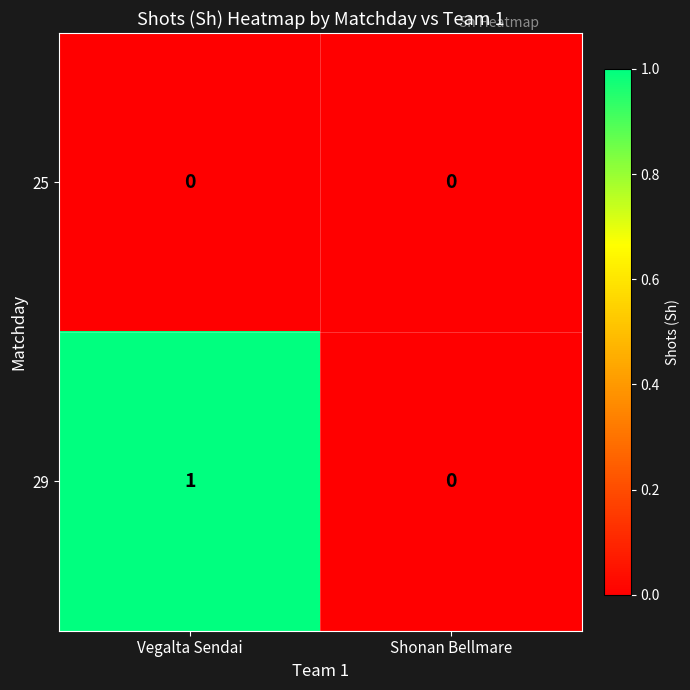

Count the number of categories in the chart.

2